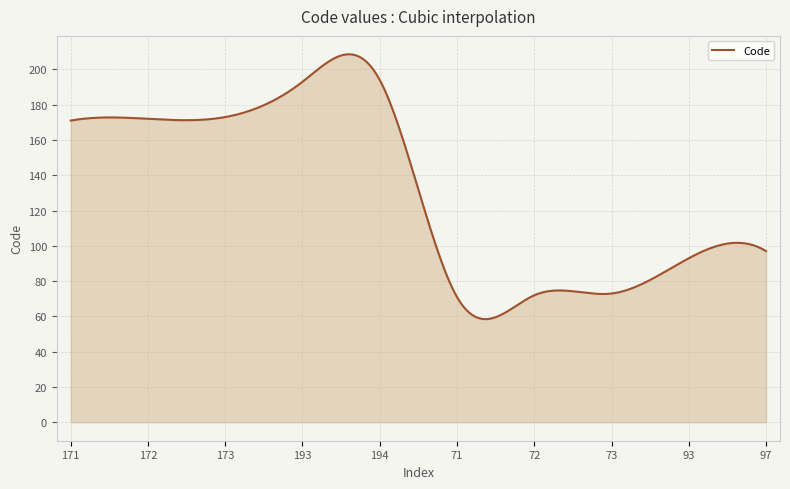

What is the difference between the maximum and minimum values?

150.1